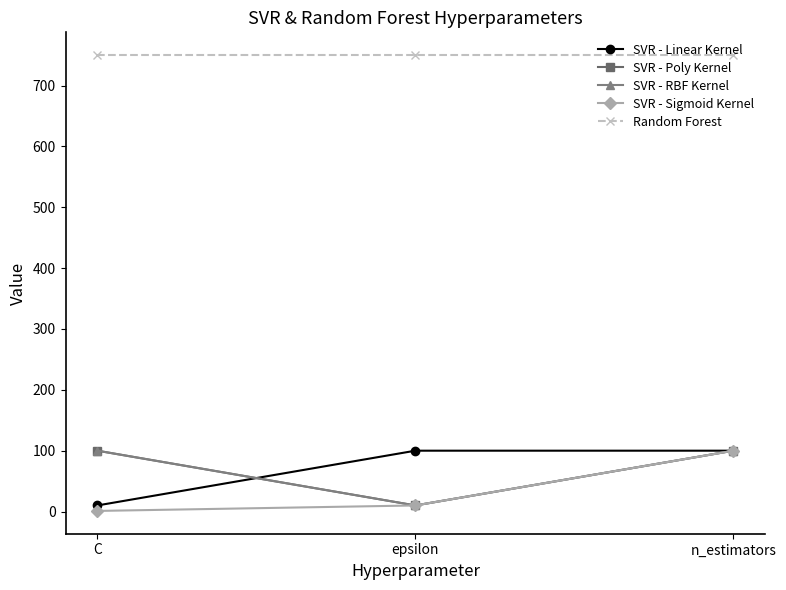

Which series has the widest spread of values?

SVR - Sigmoid Kernel